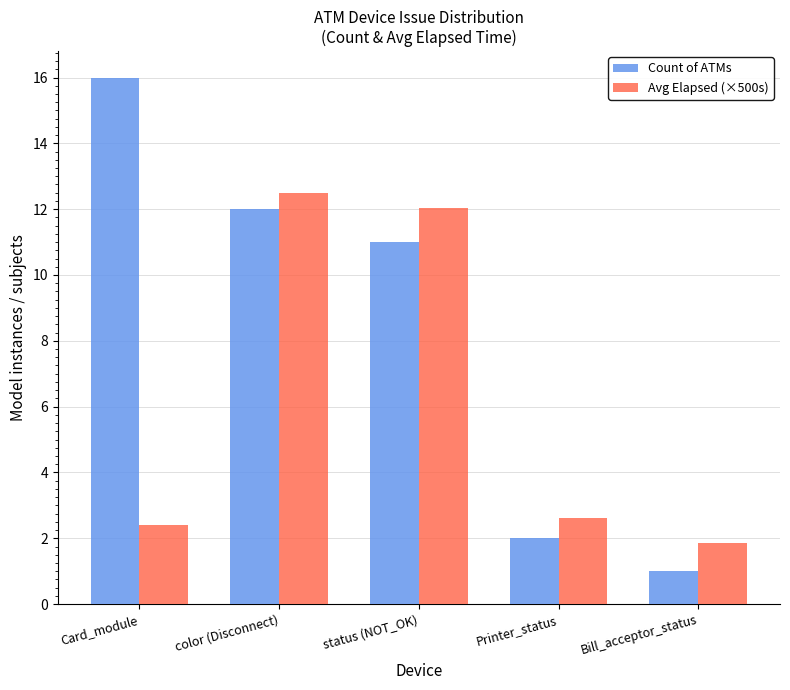

How many data points in Avg Elapsed (×500s) are less than 2?

1